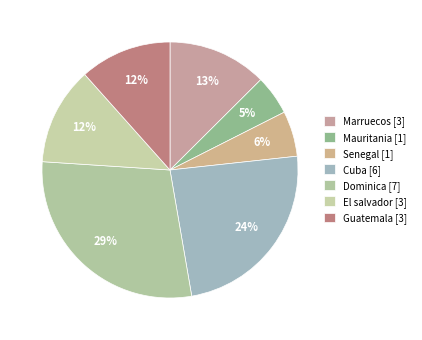

How many slices are in this pie chart?

7